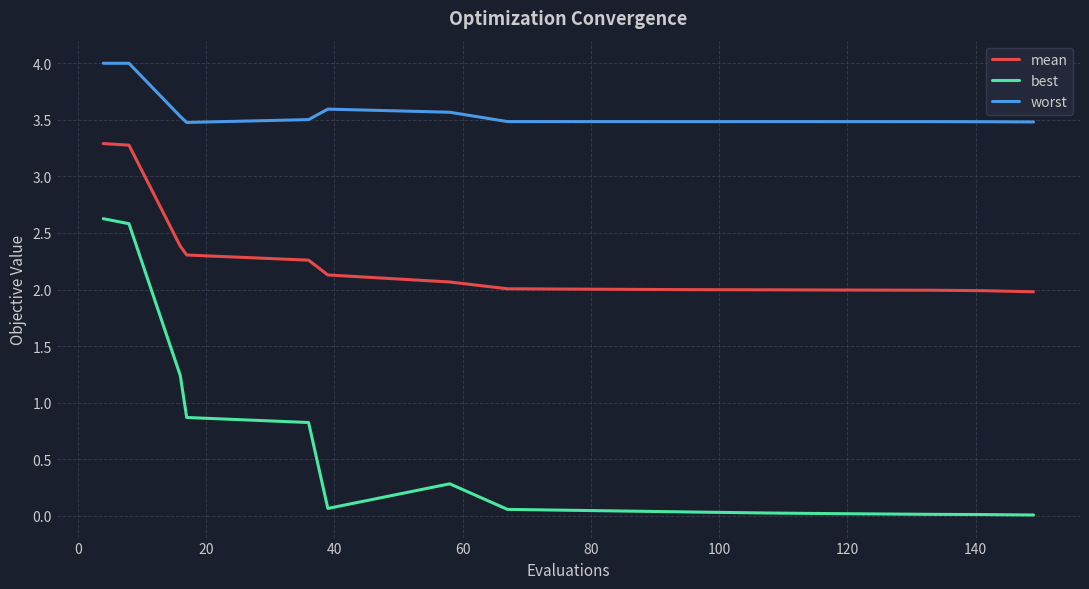

True or false: worst and best intersect in this chart.

False